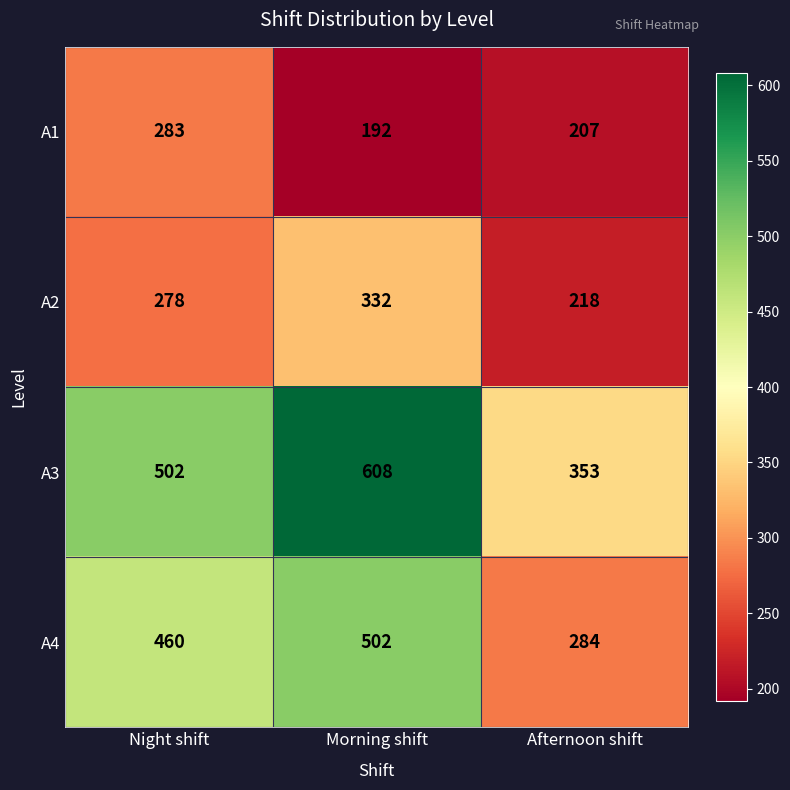

What is the sum of all A4 values?

1246